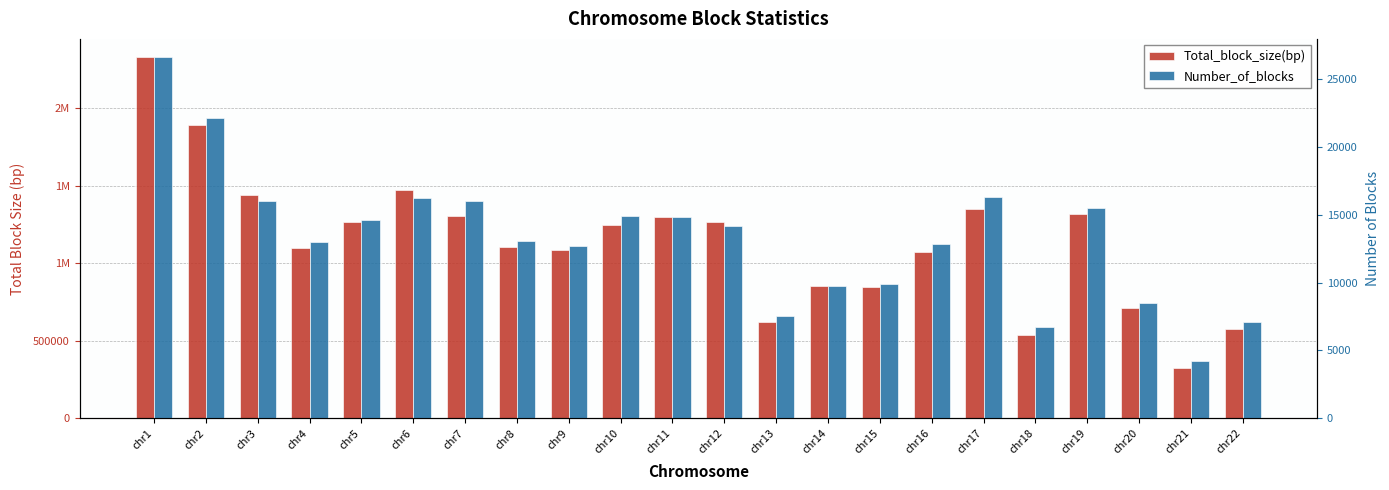

How many data points does each series have?

22